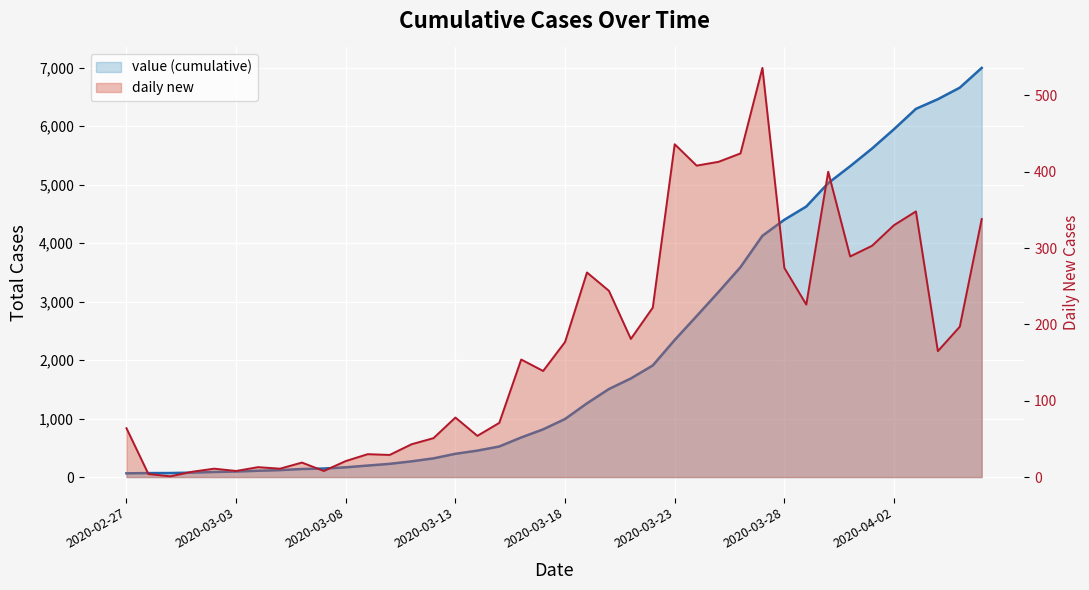

True or false: value (cumulative) and daily new cross at least once.

False